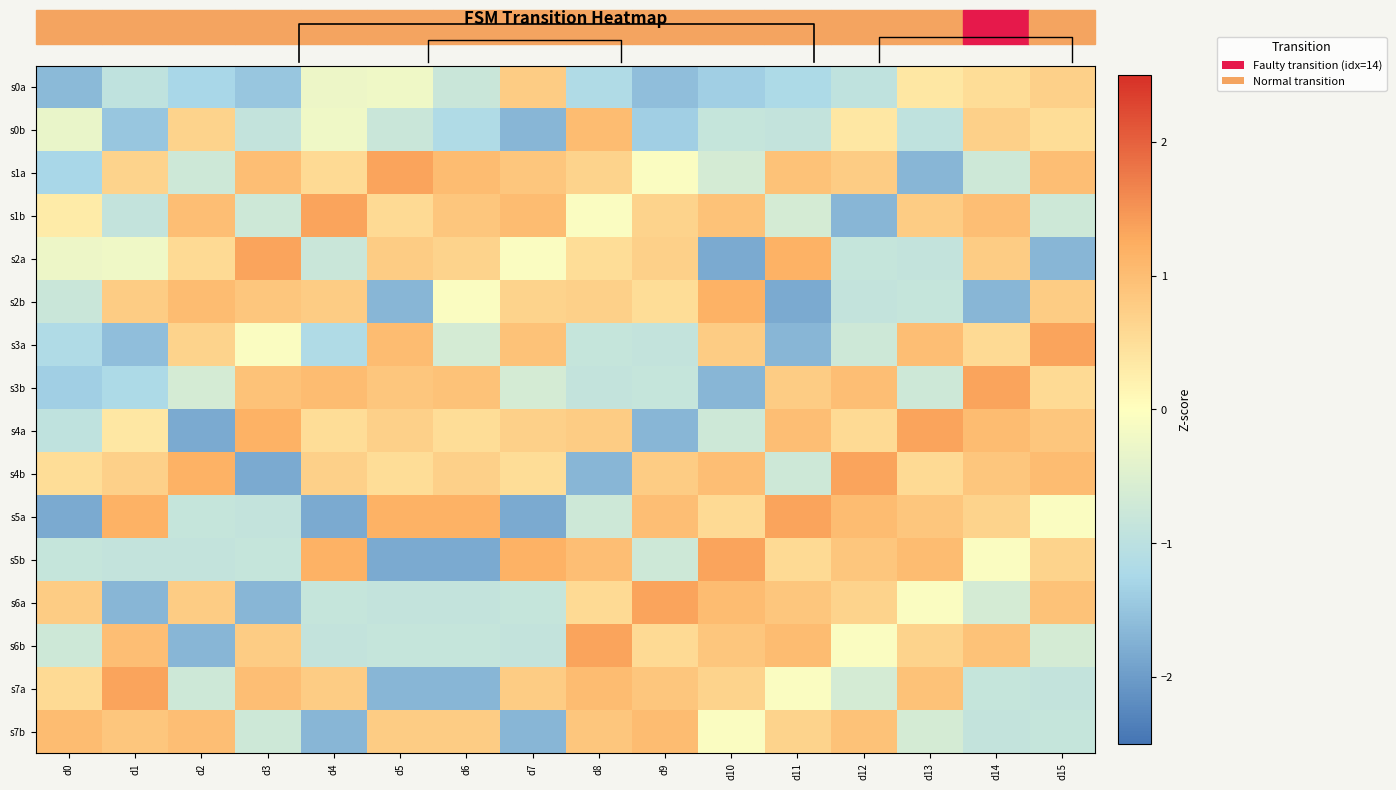

Which series has the largest total across all categories?

s4b